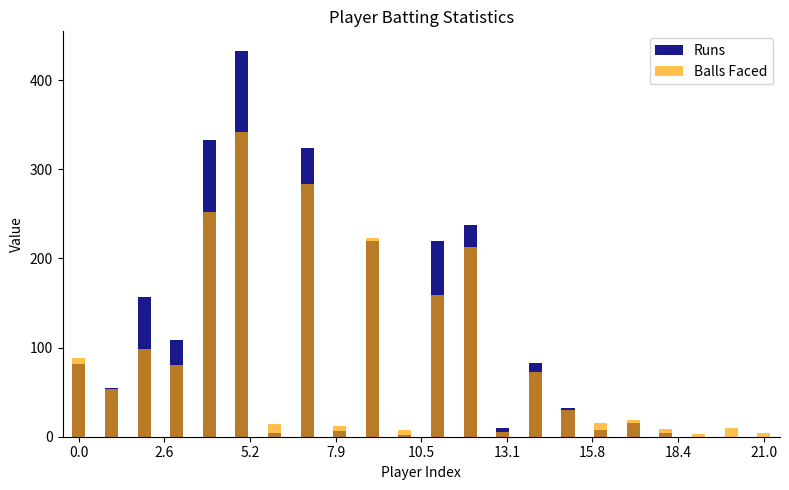

How many positive values does the Runs series have?

19